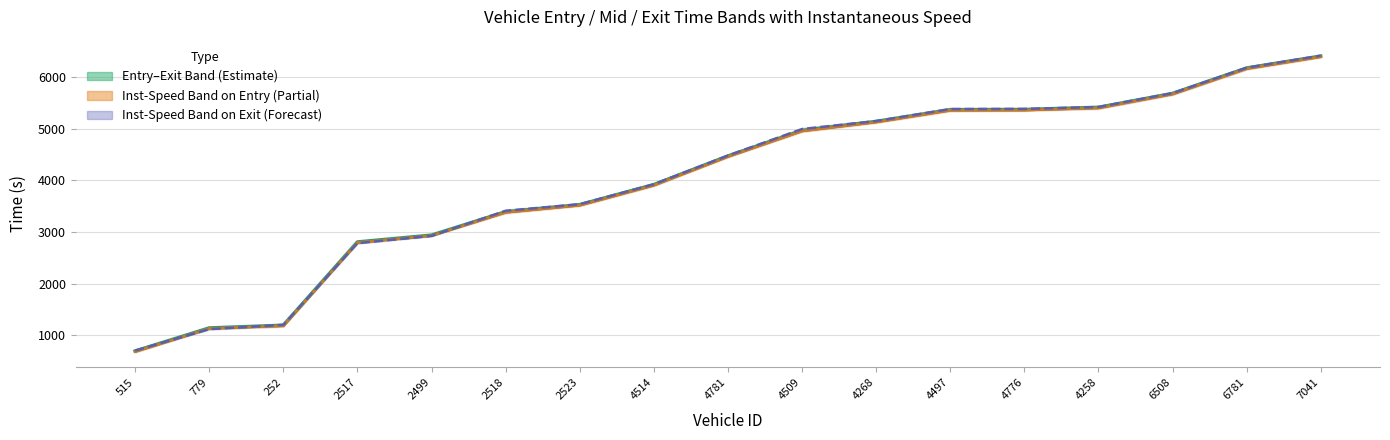

Between which two adjacent categories do mid and exit first intersect?

515 and 779